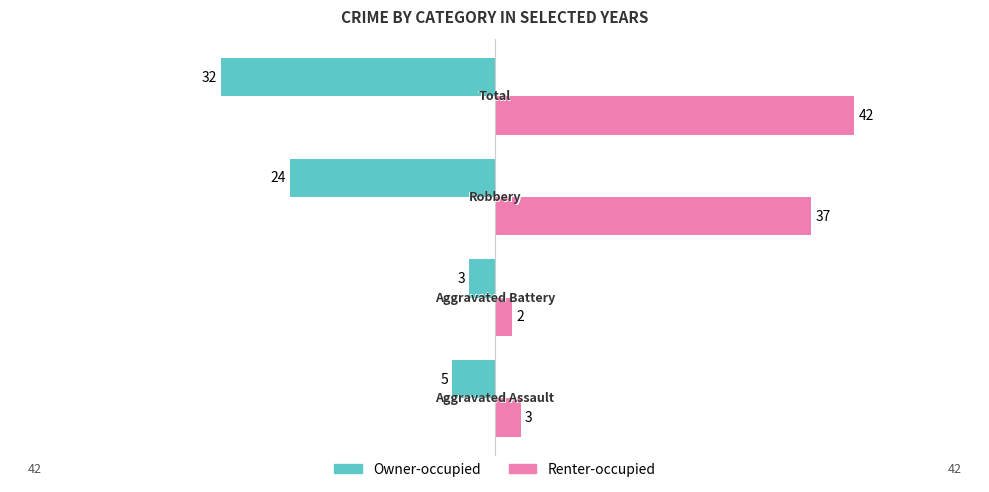

Which series has the largest range (max minus min)?

Renter-occupied